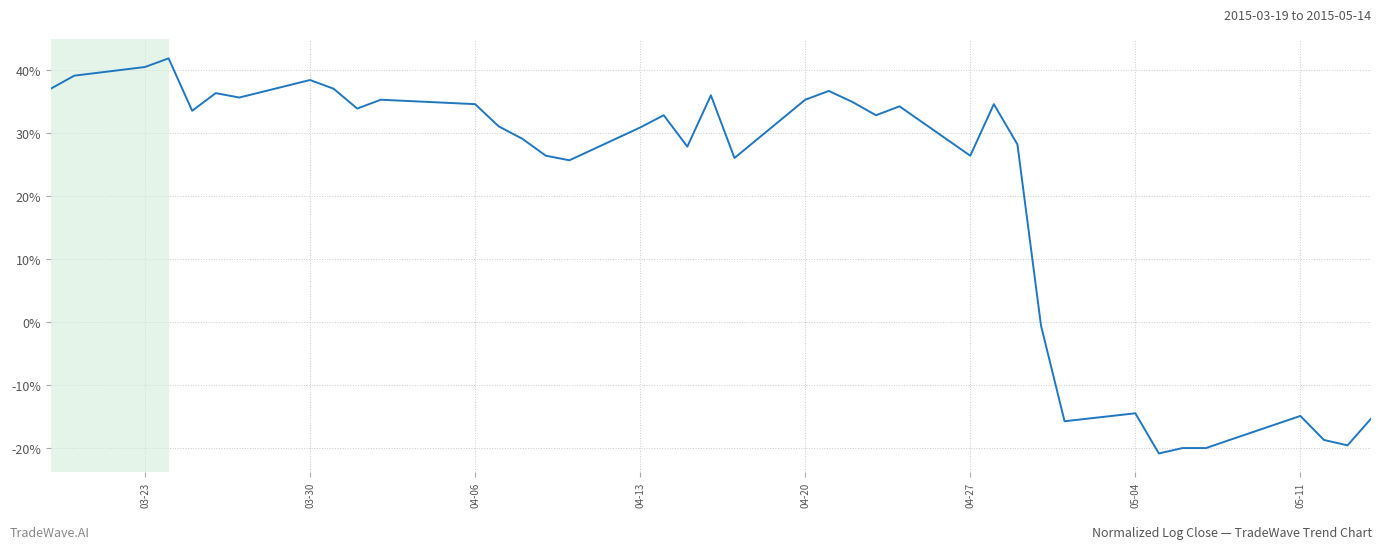

What is the minimum value shown in the chart?

-20.8